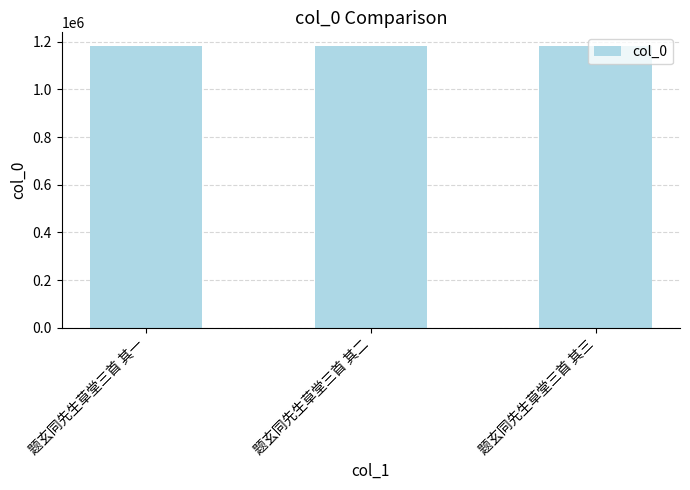

Approximately how many times larger is the value at 题玄同先生草堂三首 其二 compared to 题玄同先生草堂三首 其一?

1.0